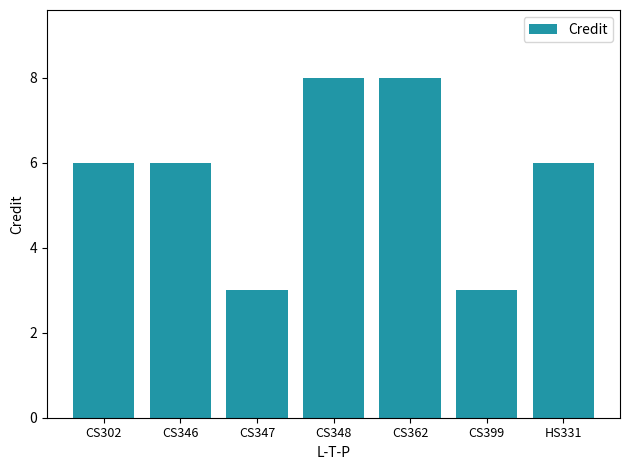

What is the greatest value displayed?

8